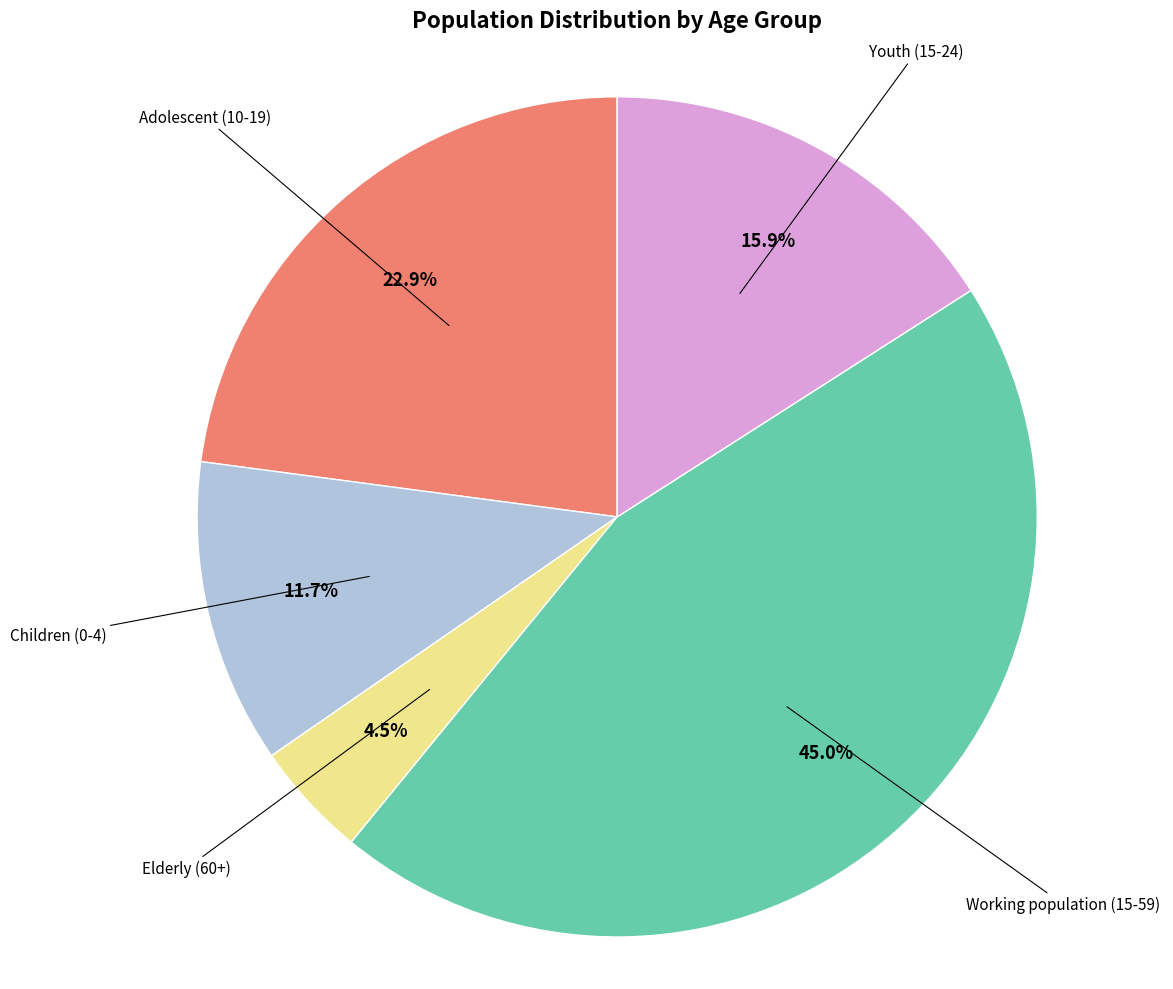

Count the number of slices in the pie.

5